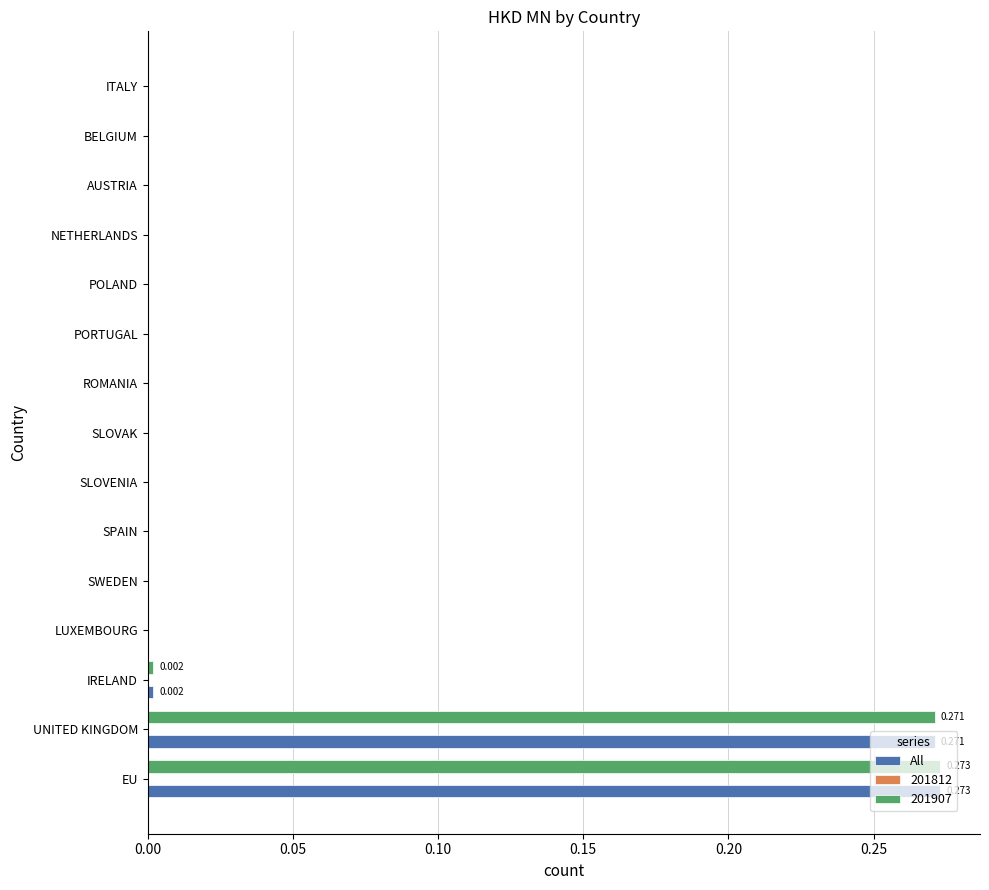

Reading left to right, what are all the values shown in this chart?

0.3	0.3	0.0	0.0	0.0	0.0	0.0	0.0	0.0	0.0	0.0	0.0	0.0	0.0	0.0